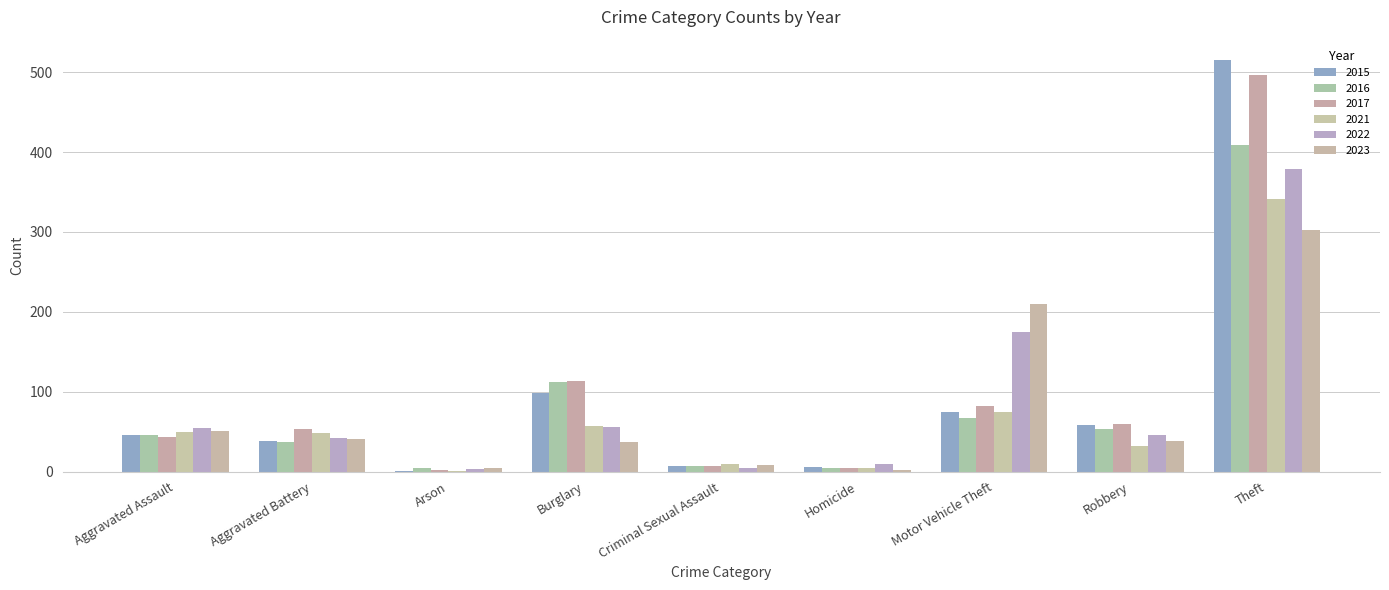

Between Arson and Burglary, which is larger?

Burglary